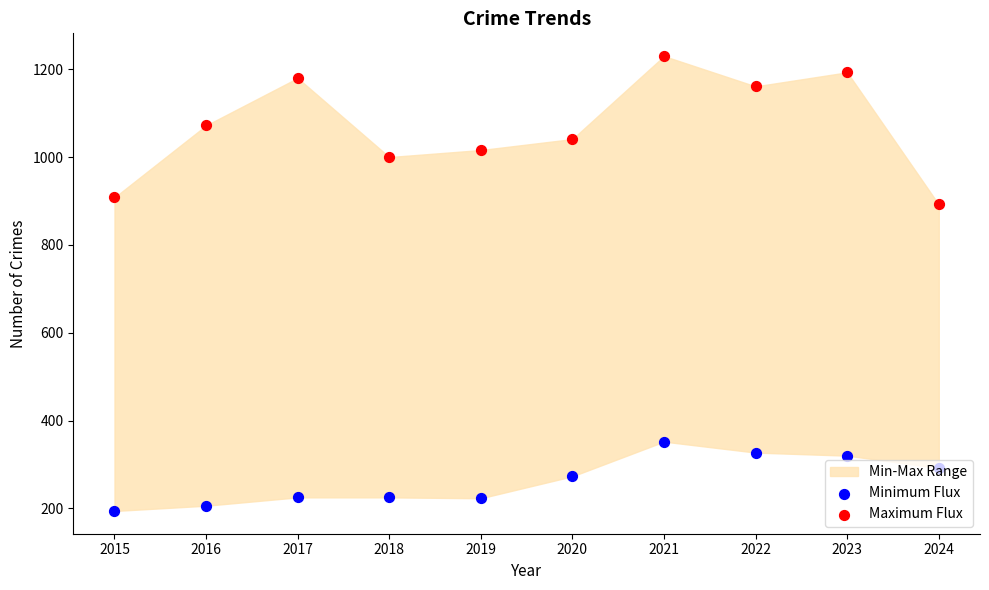

Which series has the widest spread of Y values?

Maximum Flux